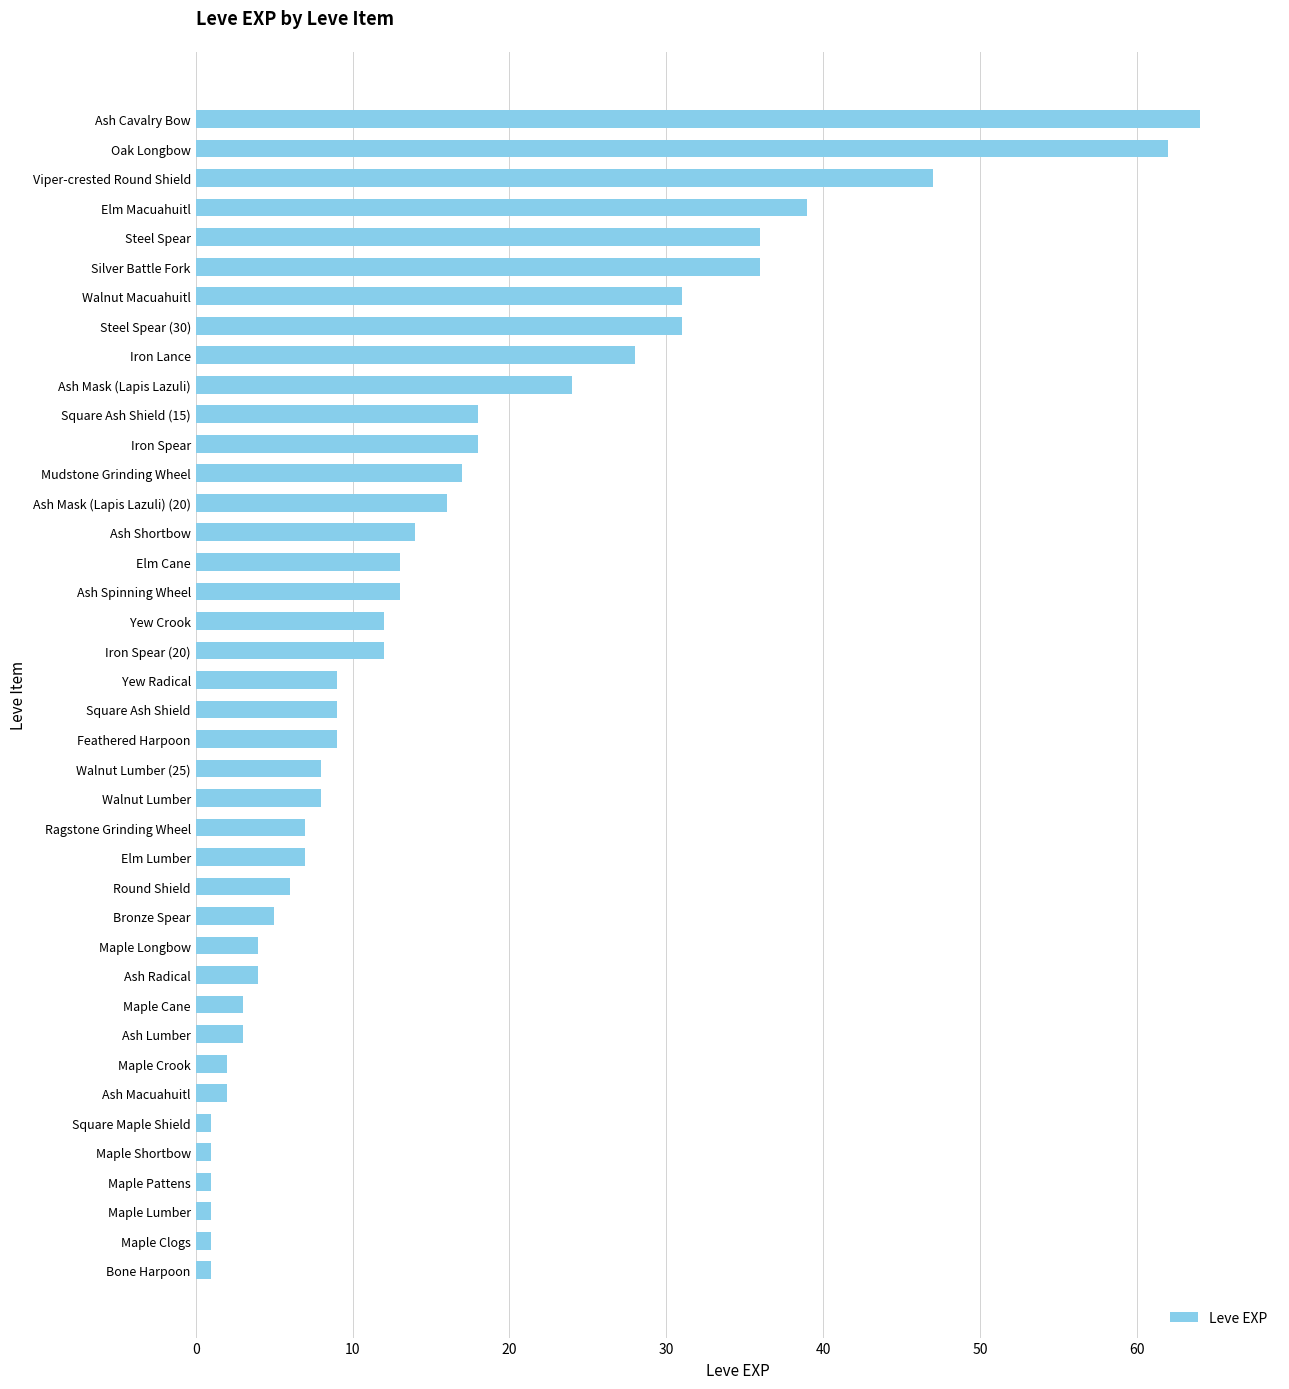

What is the difference between the values at Ash Spinning Wheel and Walnut Macuahuitl?

18